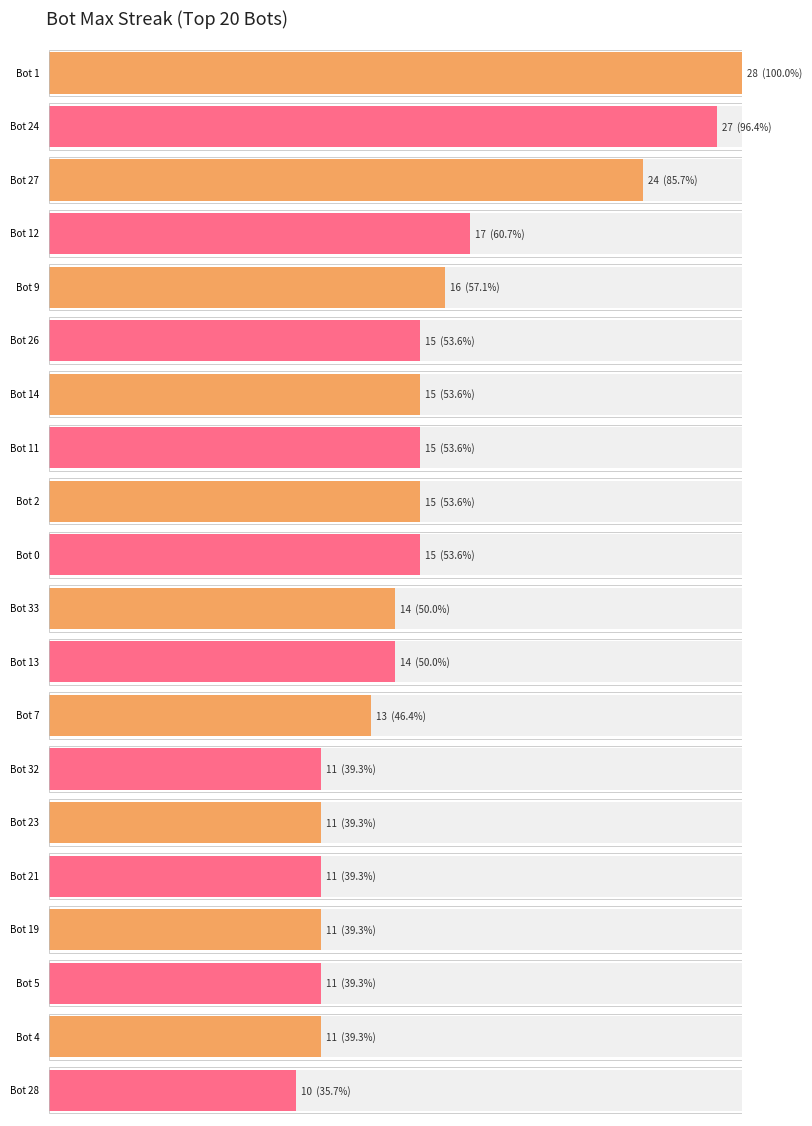

Rank the categories by value from lowest to highest.

28, 32, 23, 21, 19, 5, 4, 7, 33, 13, 26, 14, 11, 2, 0, 9, 12, 27, 24, 1